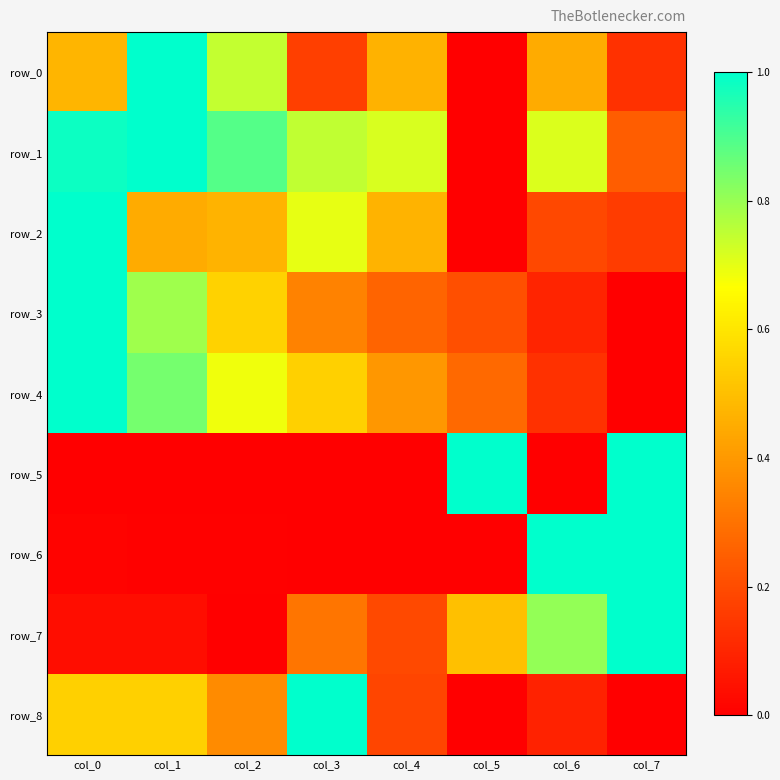

Which series has the largest total across all categories?

row_1